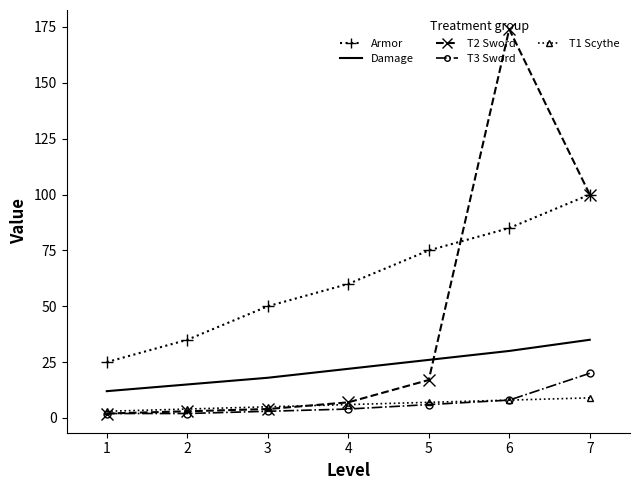

Which series has the largest total across all categories?

Armor